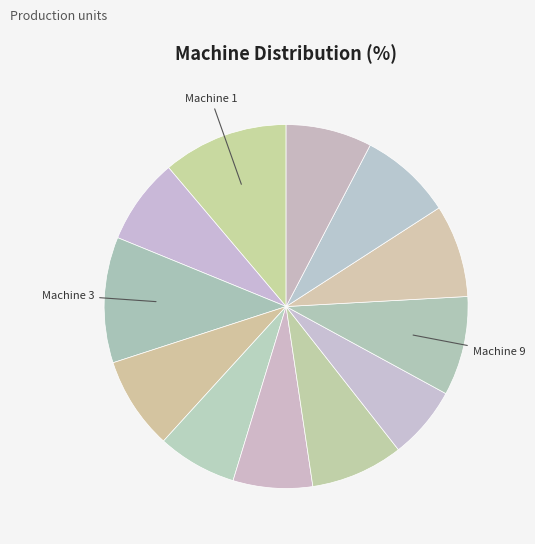

Count the number of slices in the pie.

12